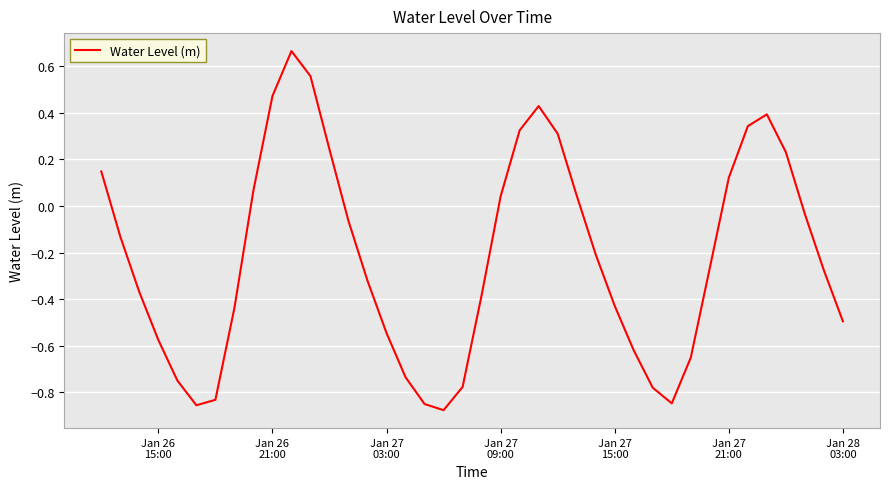

What is the difference between the maximum and minimum values?

1.5